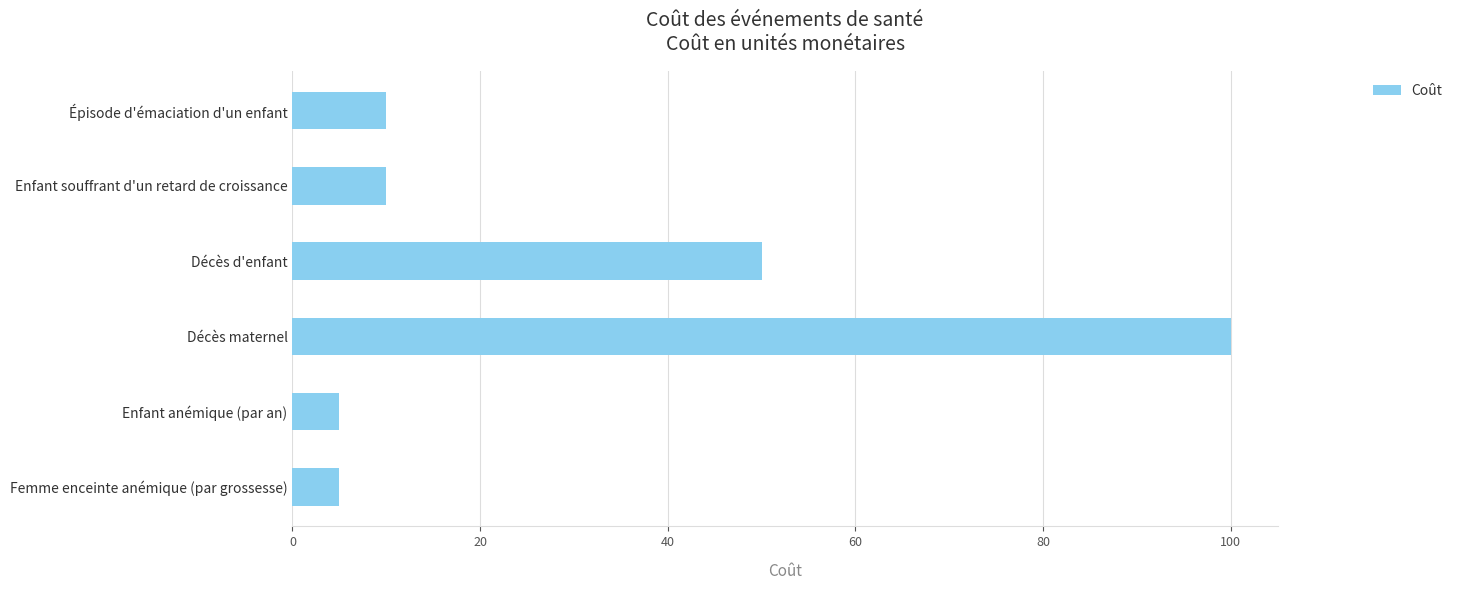

What is the change in value from Épisode d'émaciation d'un enfant to Enfant anémique (par an)?

-5